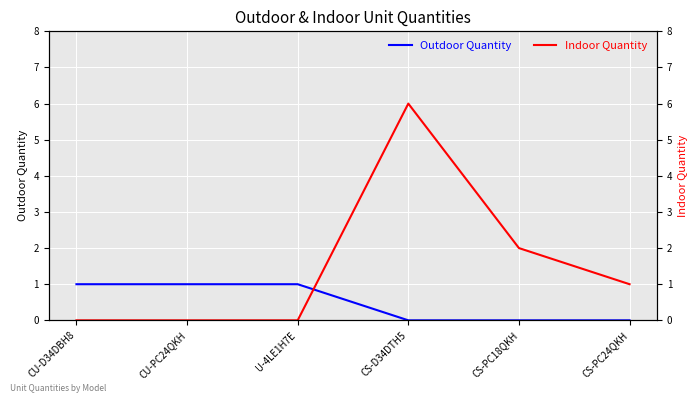

List the series in order of their overall mean, lowest first.

Outdoor Quantity, Indoor Quantity